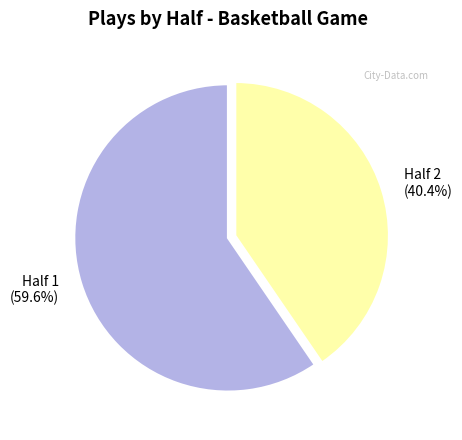

Which slice is the largest?

Half 1